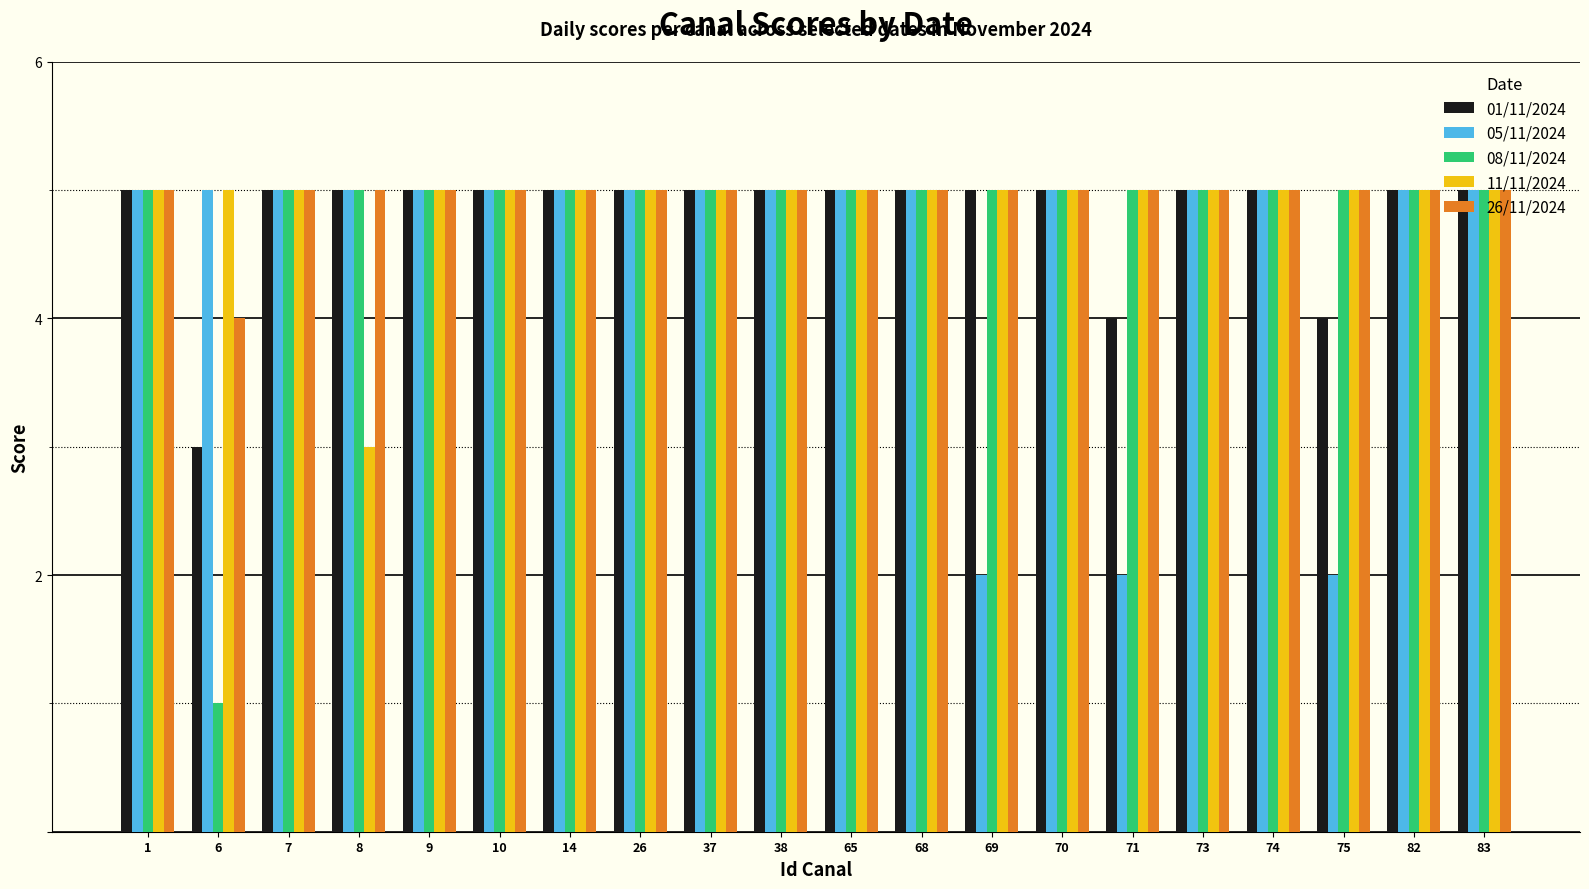

Which series changed the most between 26 and 71?

05/11/2024